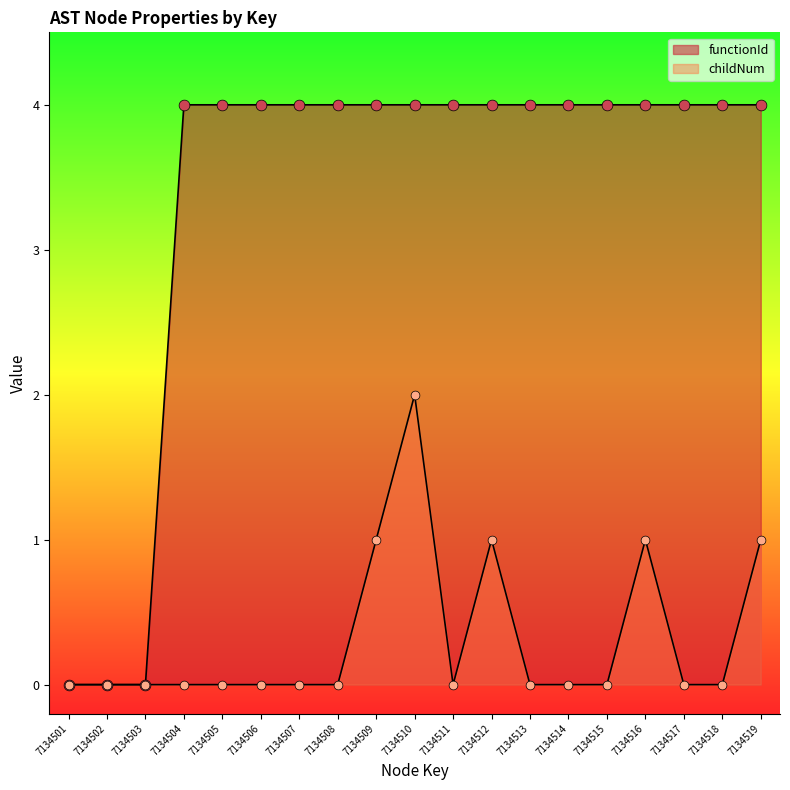

Which series contains the highest Y value?

functionId